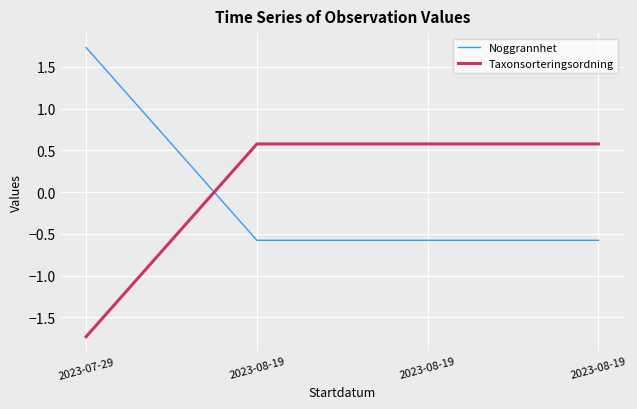

List the series in order of their peak value, lowest first.

Taxonsorteringsordning, Noggrannhet